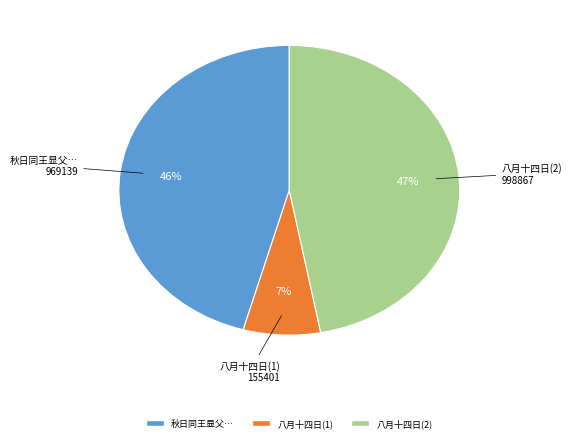

To the nearest percent, what is the difference between the largest and smallest slice percentages?

40%